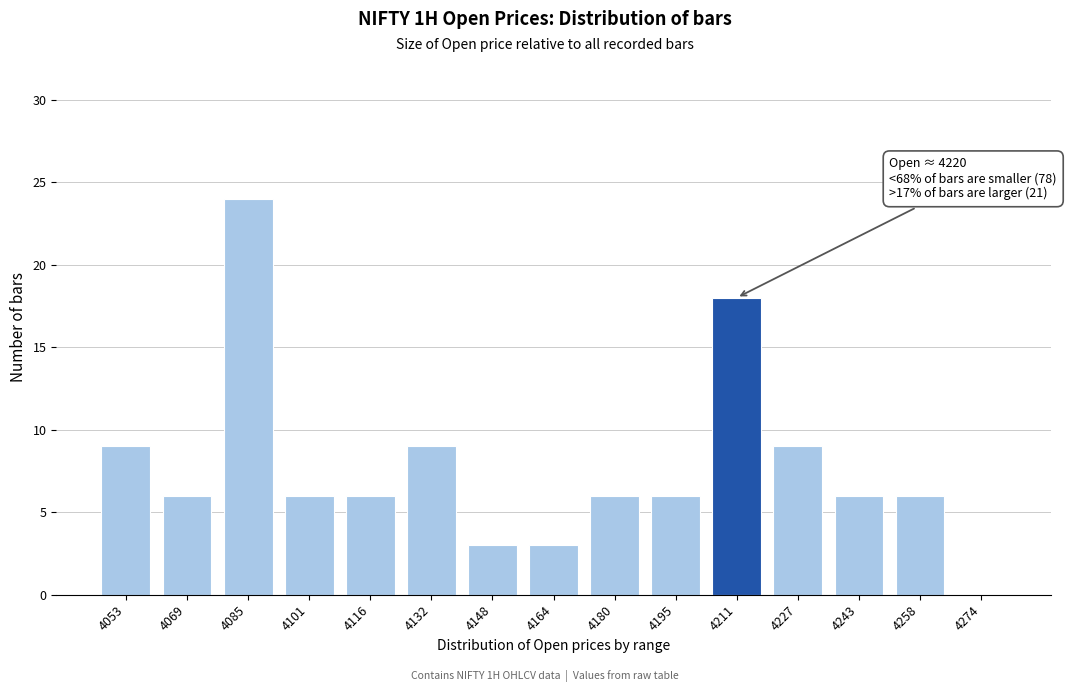

Reading left to right, what are all the values shown in this chart?

4053=9	4069=6	4085=24	4101=6	4116=6	4132=9	4148=3	4164=3	4180=6	4195=6	4211=18	4227=9	4243=6	4258=6	4274=0